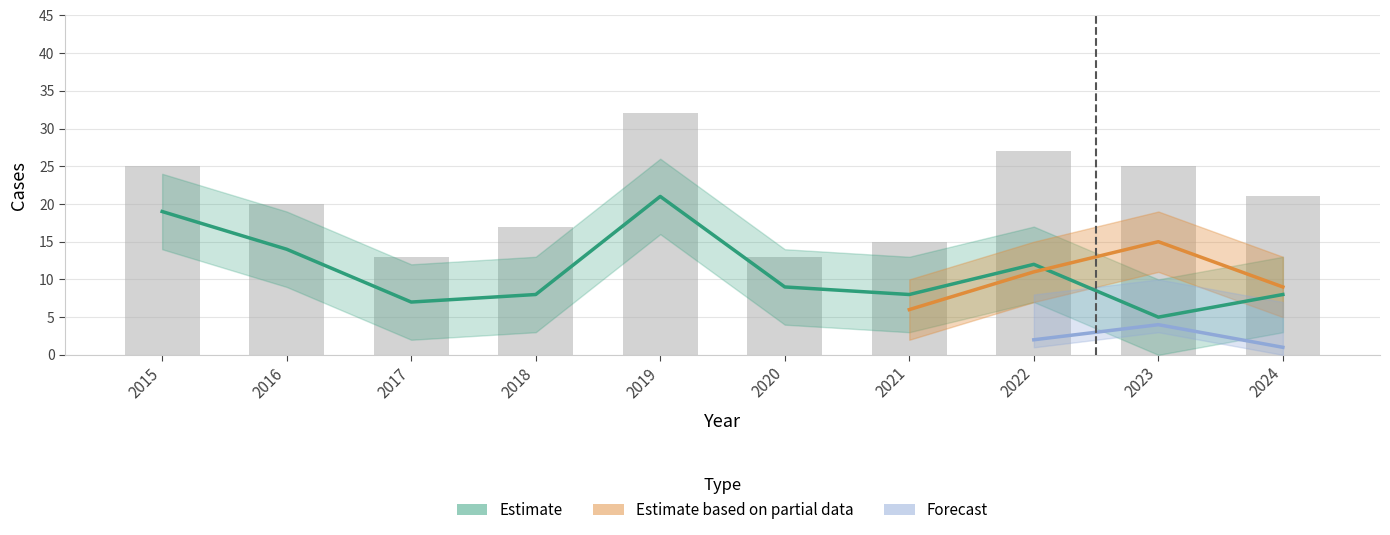

How many data points in Total are less than 21?

5